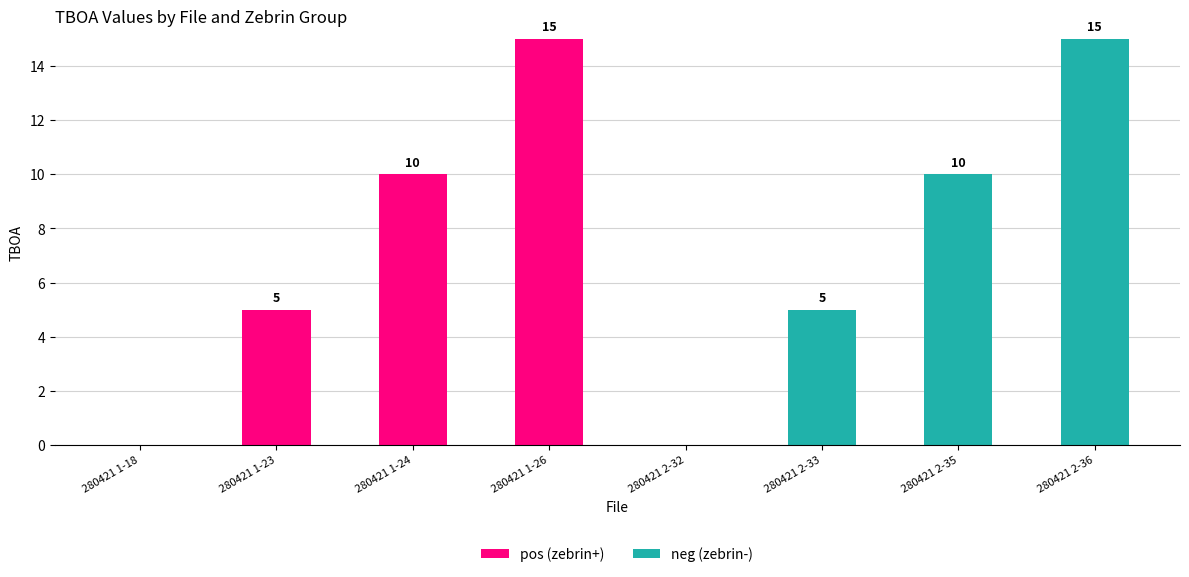

What is the maximum value for pos (zebrin+)?

15